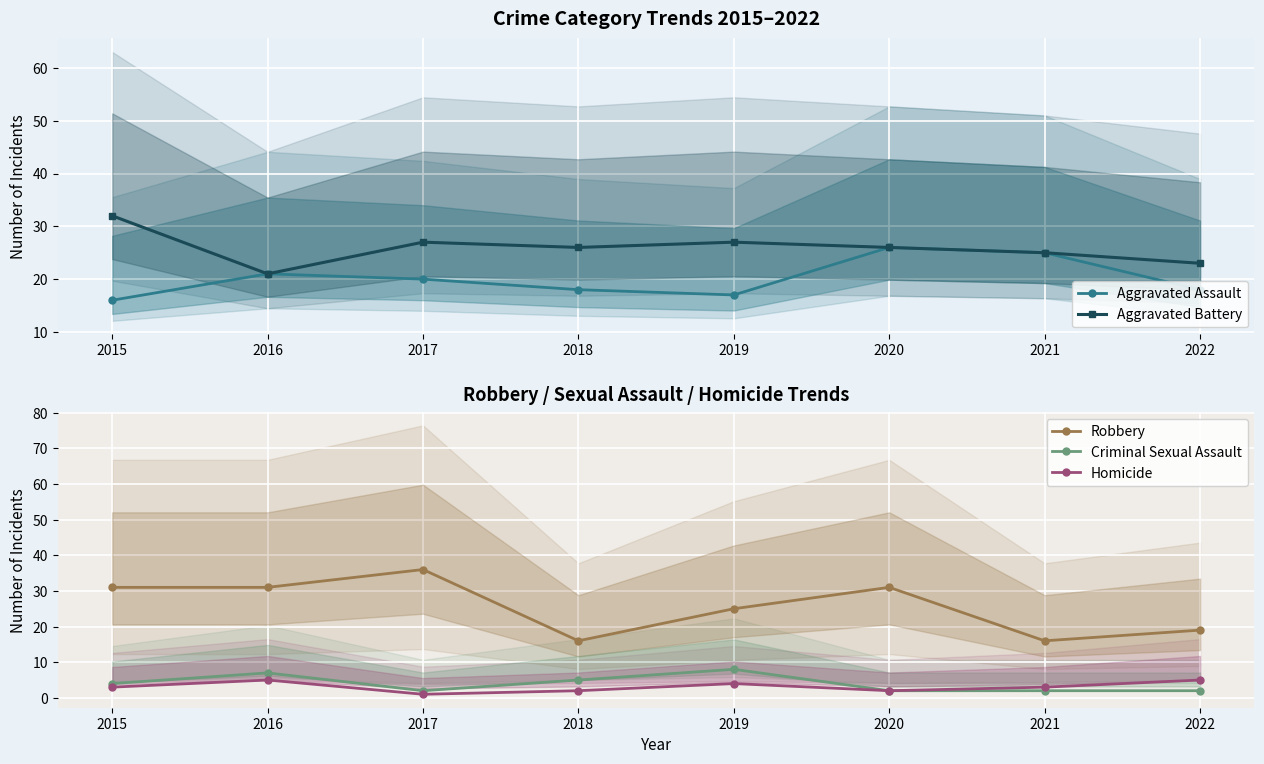

Is the value of Aggravated Assault at 2015 greater than the value of Criminal Sexual Assault at 2019?

Yes